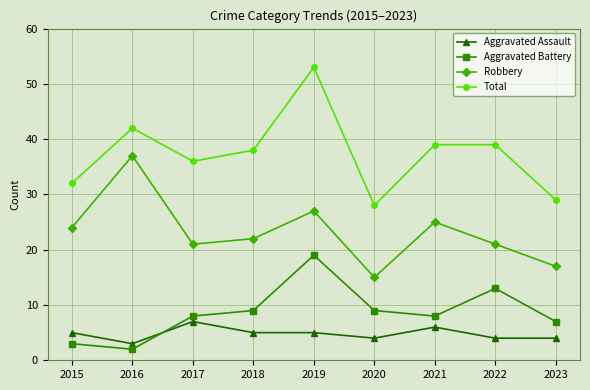

What is the difference between the maximum and minimum values in the Robbery series?

22